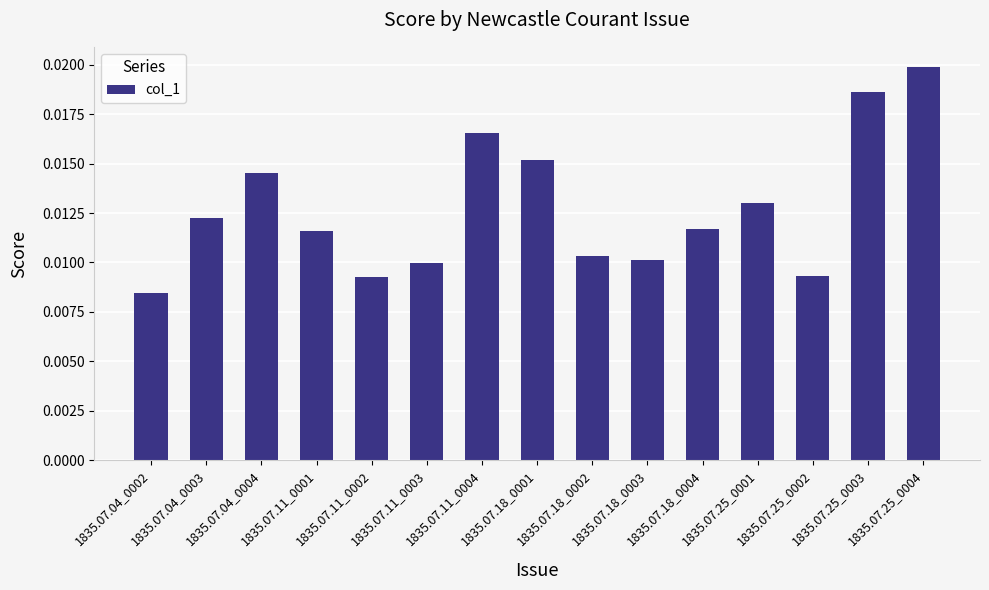

Which has a higher value, 1835.07.04_0003 or 1835.07.18_0003?

1835.07.04_0003